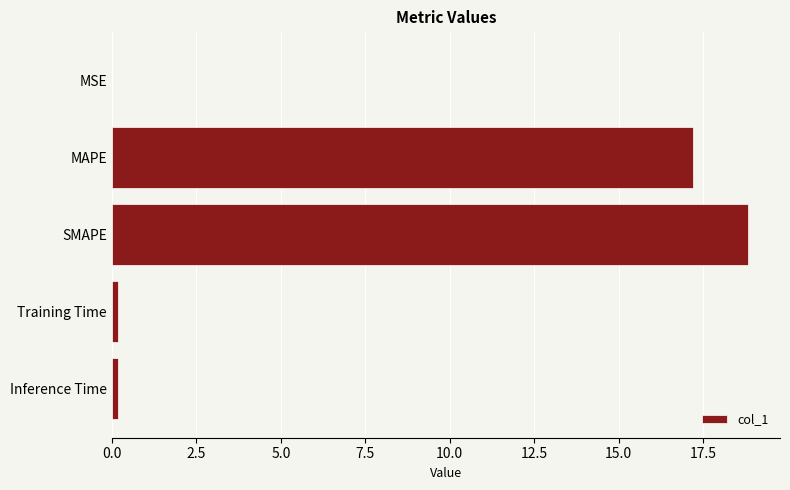

Is it true that the value at MAPE is 3.7?

False